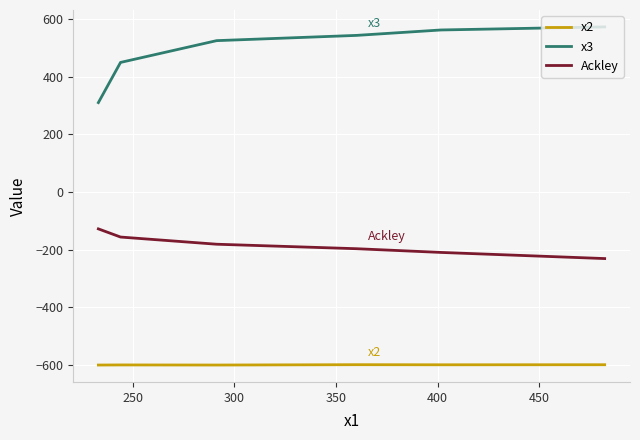

What is the difference between the maximum and second lowest values in the x3 series?

123.2